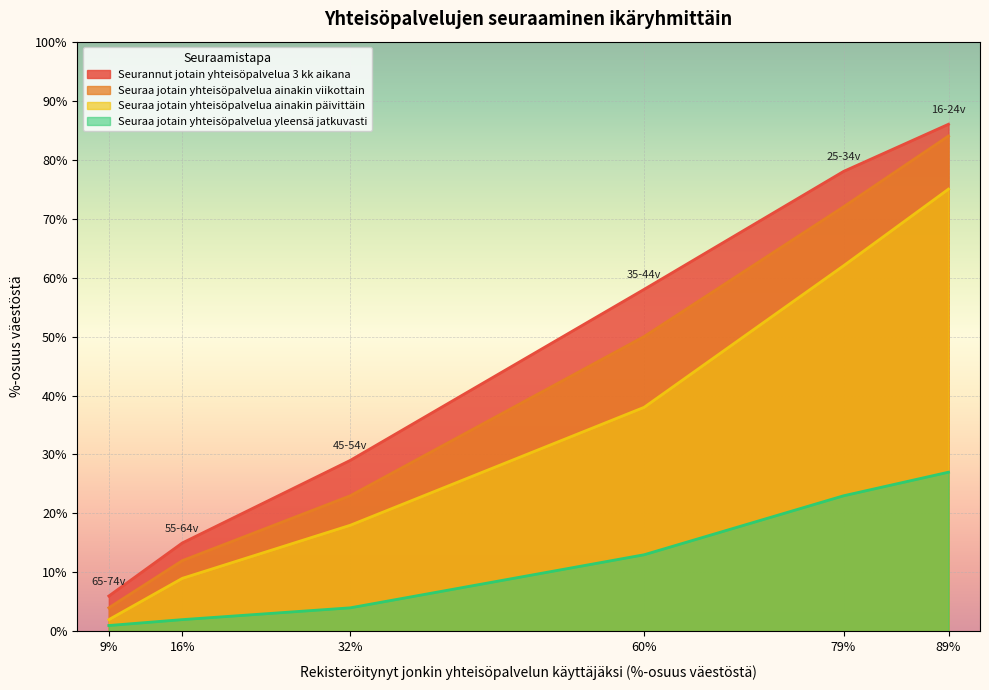

At 32%, list the series in order from largest to smallest.

Seurannut jotain yhteisöpalvelua 3 kk aikana, Seuraa jotain yhteisöpalvelua ainakin viikottain, Seuraa jotain yhteisöpalvelua ainakin päivittäin, Seuraa jotain yhteisöpalvelua yleensä jatkuvasti